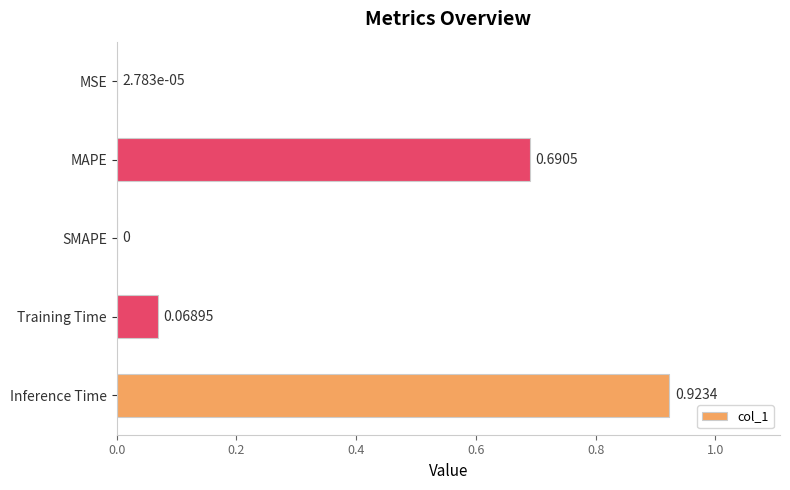

At which label is the value closest to 0?

SMAPE